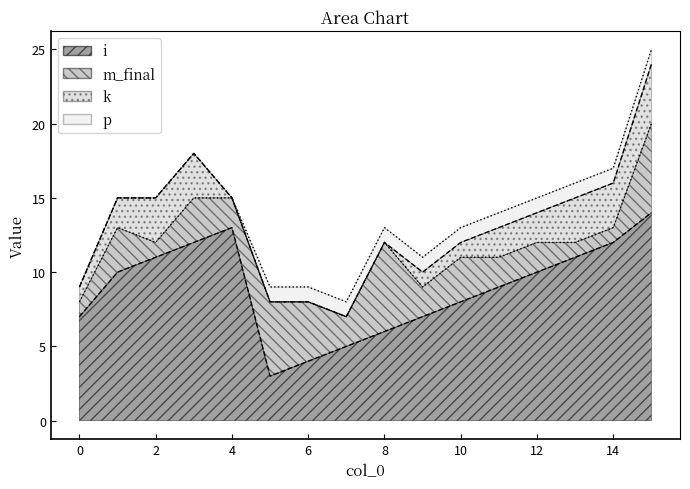

Read the m_final value at 0.

1